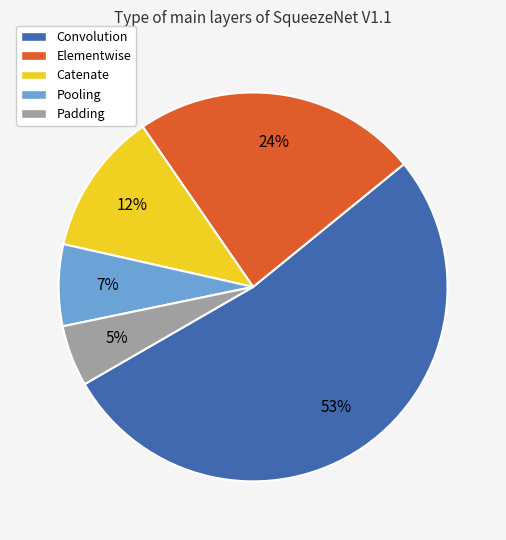

How many segments does this pie chart have?

5